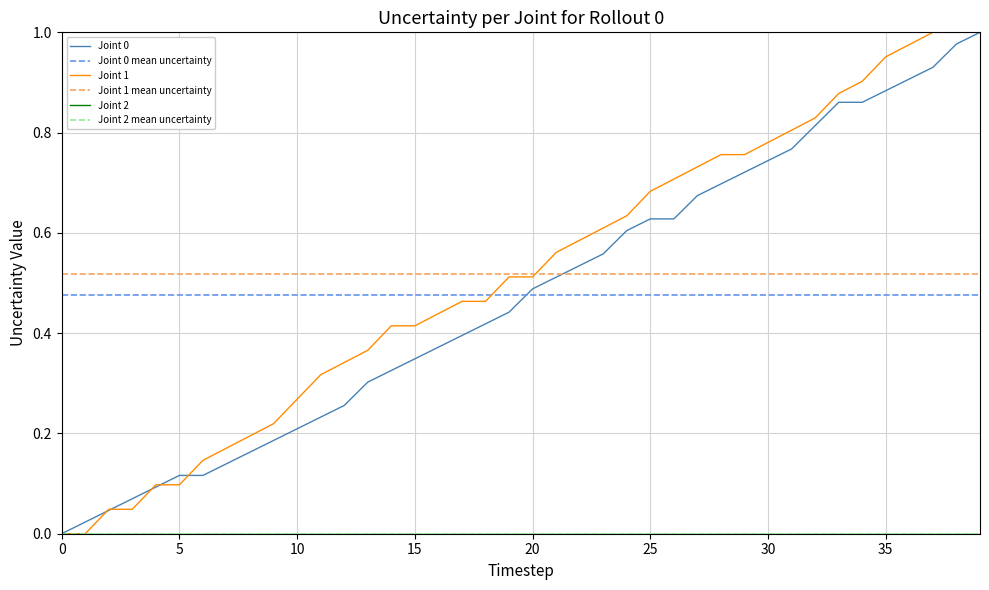

Between 10 and 27, which is larger?

27